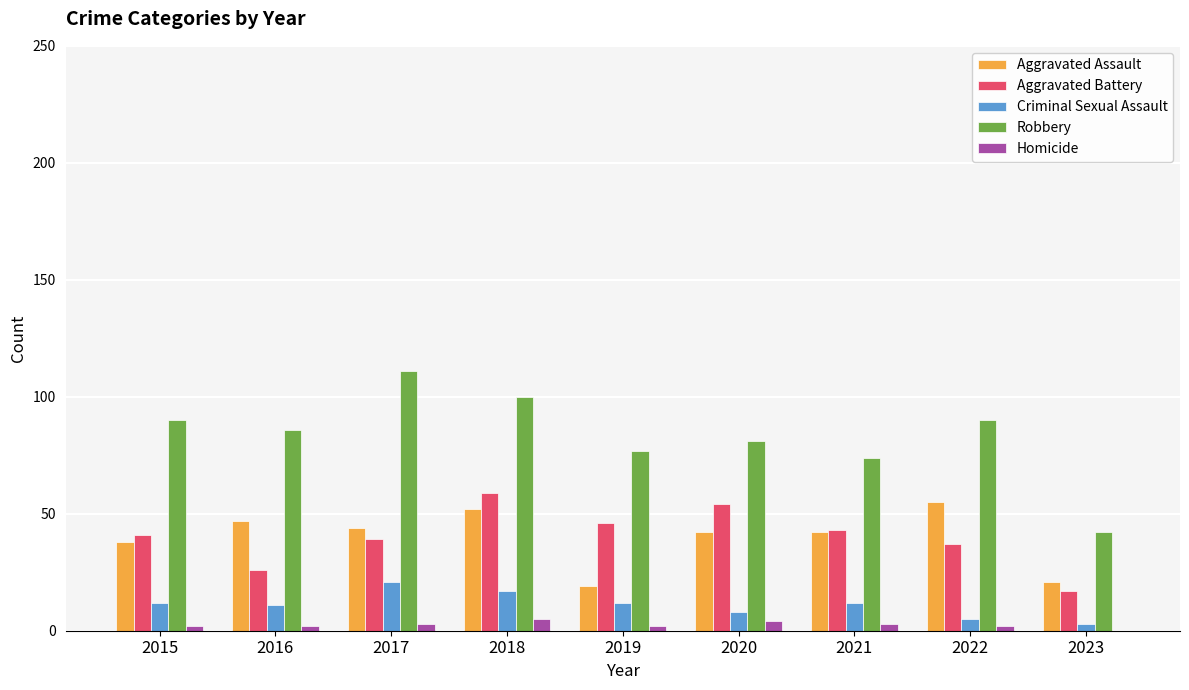

Between 2019 and 2021, which series saw the biggest shift?

Aggravated Assault